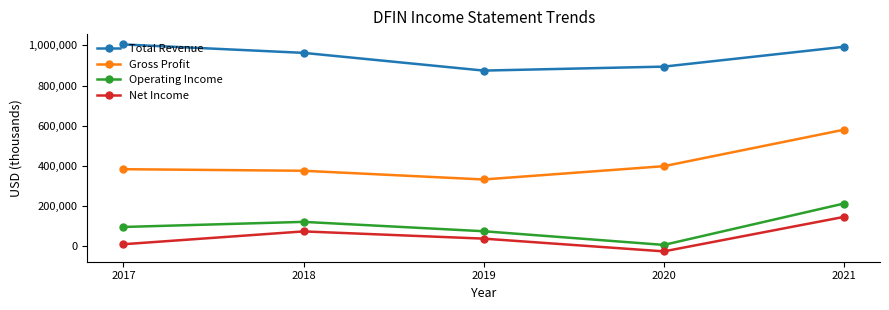

At which category does Net Income reach its first local peak?

2018